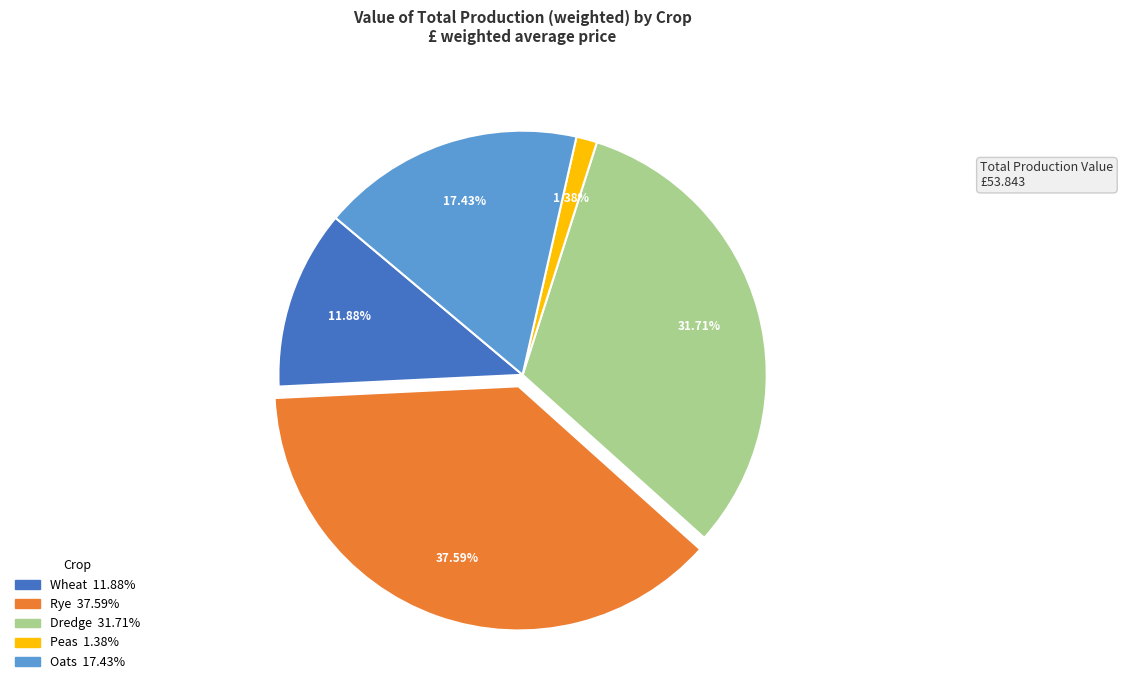

Which has a higher value, Rye or Dredge?

Rye